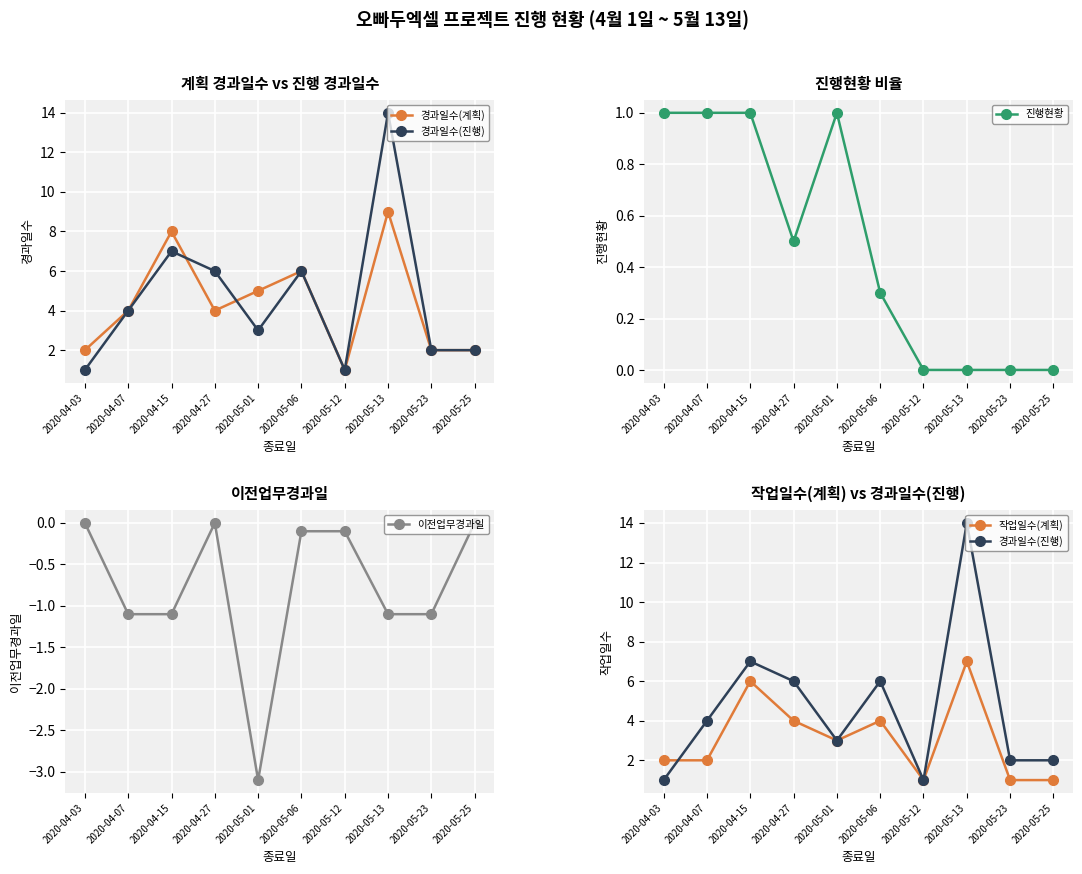

In 작업일수(계획), how many points are lower than both neighbors (excluding endpoints)?

2